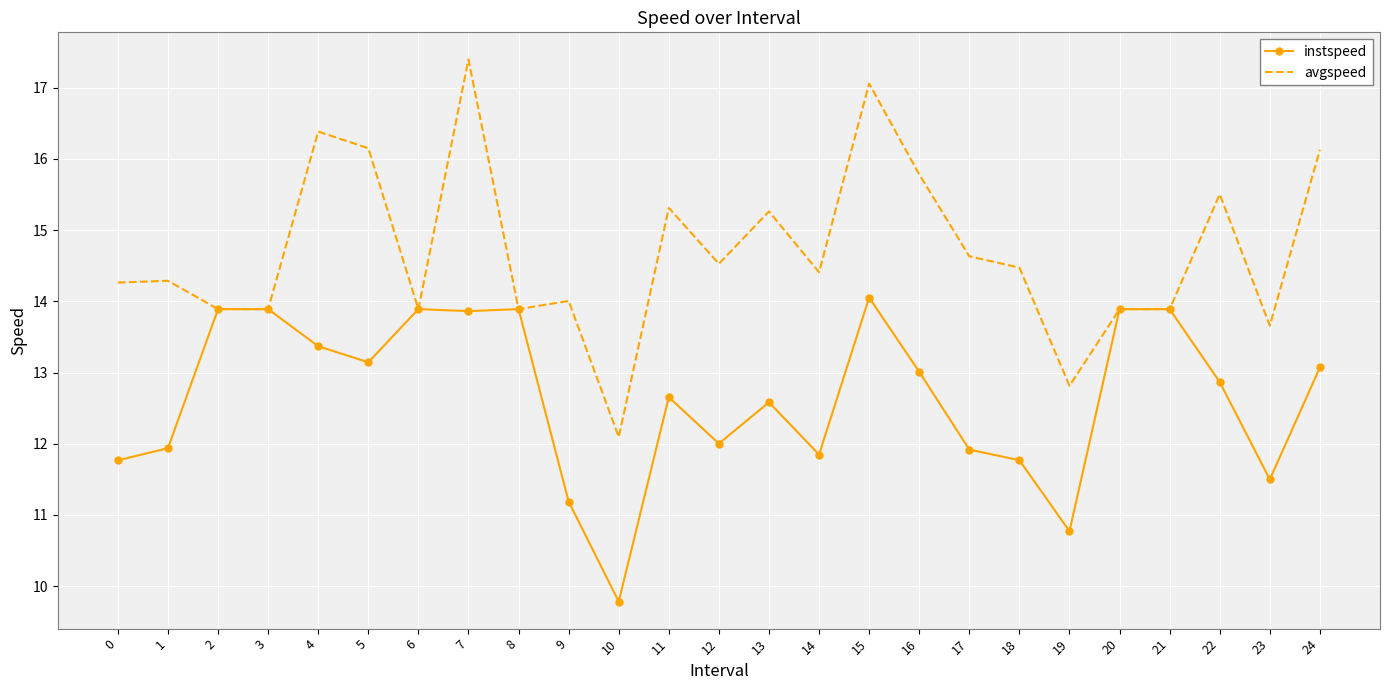

Reading right to left, list all the values displayed in this chart.

instspeed: 13.1	11.5	12.9	13.9	13.9	10.8	11.8	11.9	13.0	14.1	11.8	12.6	12.0	12.7	9.8	11.2	13.9	13.9	13.9	13.1	13.4	13.9	13.9	11.9	11.8
avgspeed: 16.1	13.7	15.5	13.9	13.9	12.8	14.5	14.6	15.8	17.1	14.4	15.3	14.5	15.3	12.1	14.0	13.9	17.4	13.9	16.1	16.4	13.9	13.9	14.3	14.3